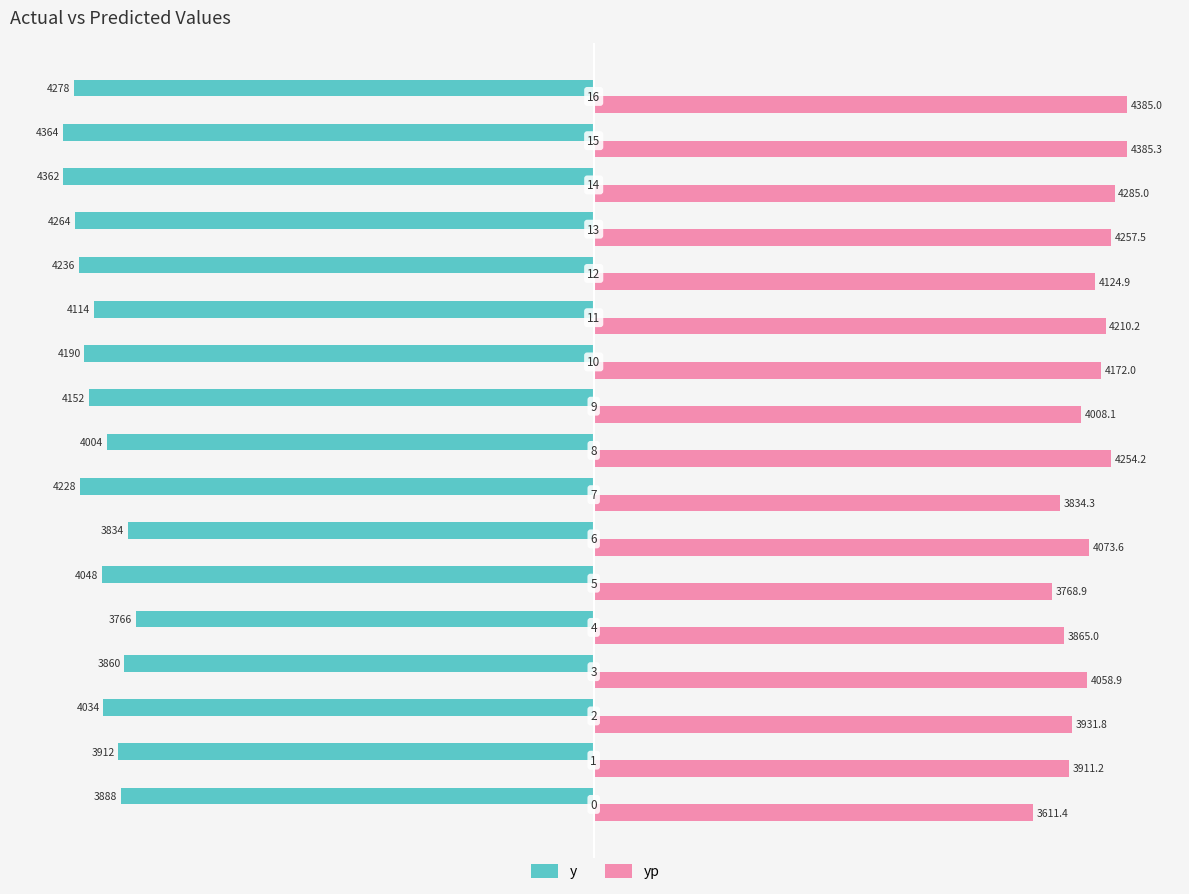

List the series in order of their overall mean, highest first.

yp, y